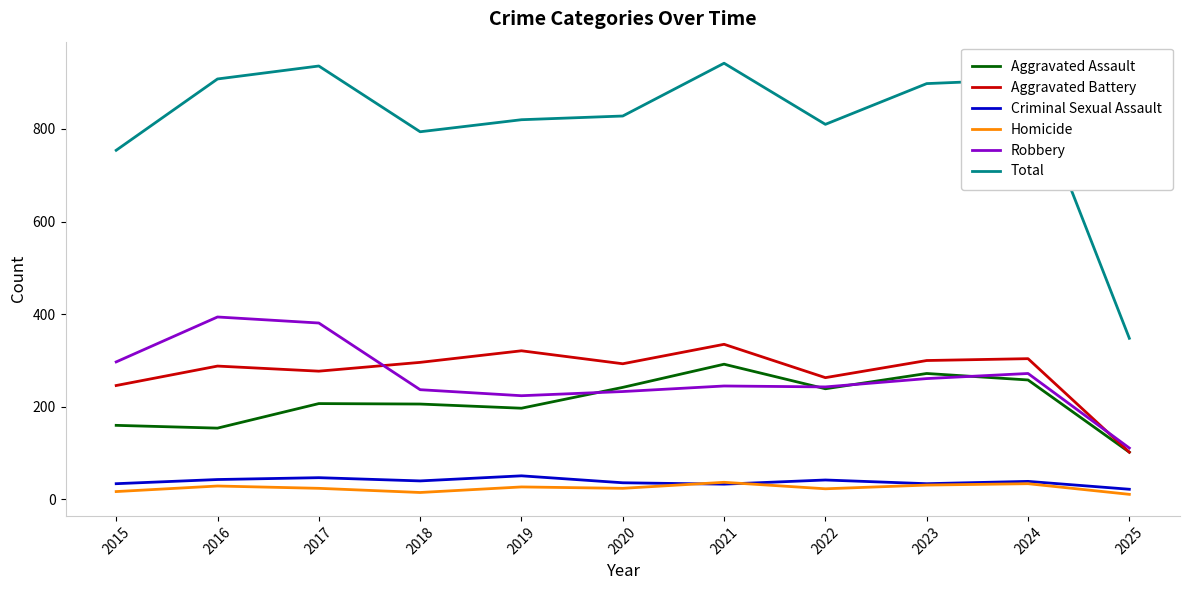

True or false: Homicide and Total cross at least once.

False